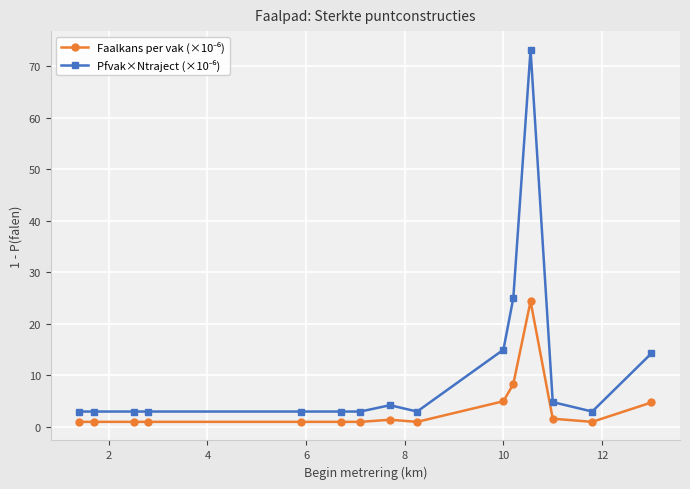

What is the maximum value shown in the chart?

73.2